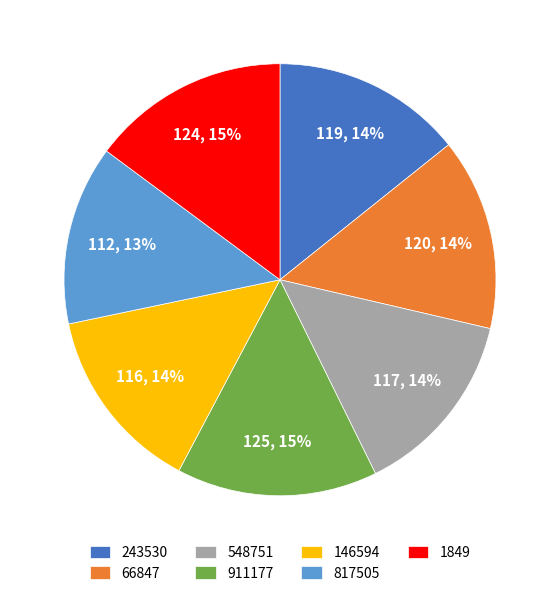

What is the smallest slice in the pie chart?

817505